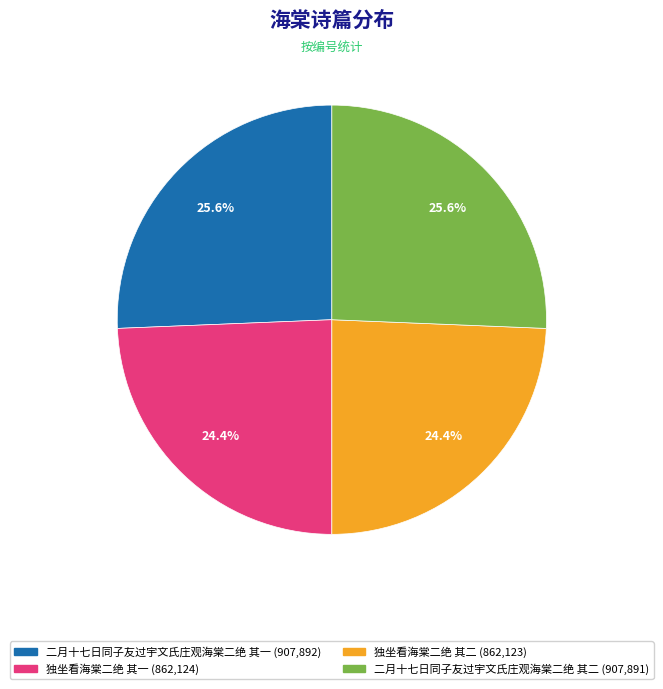

Approximately how many times larger is the value at 独坐看海棠二绝 其二 compared to 独坐看海棠二绝 其一?

1.0